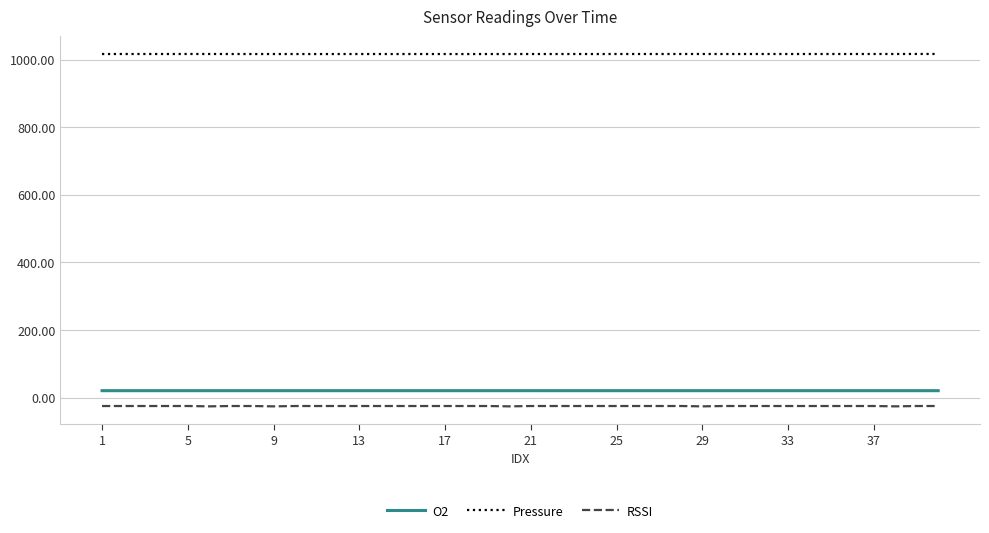

True or false: O2 and Pressure intersect in this chart.

False